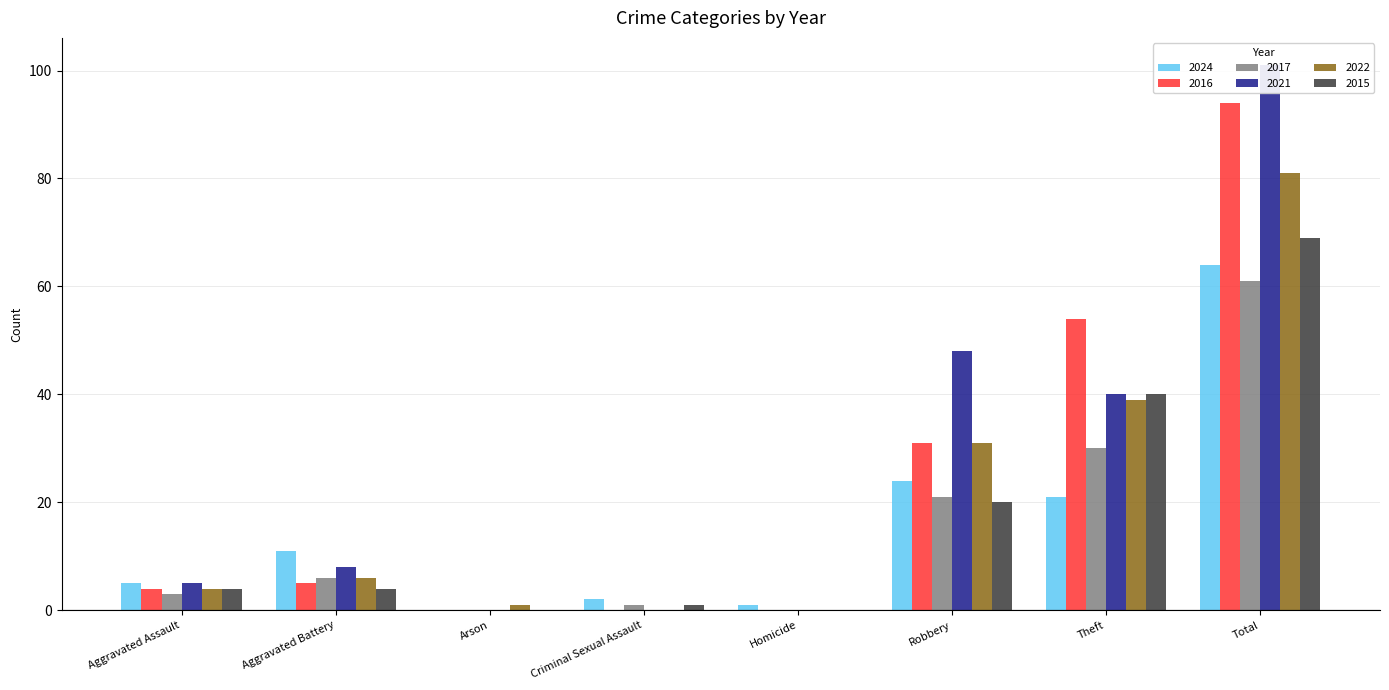

Reading left to right, transcribe all the data shown in this chart.

2024: Aggravated Assault=5	Aggravated Battery=11	Arson=0	Criminal Sexual Assault=2	Homicide=1	Robbery=24	Theft=21	Total=64
2016: Aggravated Assault=4	Aggravated Battery=5	Arson=0	Criminal Sexual Assault=0	Homicide=0	Robbery=31	Theft=54	Total=94
2017: Aggravated Assault=3	Aggravated Battery=6	Arson=0	Criminal Sexual Assault=1	Homicide=0	Robbery=21	Theft=30	Total=61
2021: Aggravated Assault=5	Aggravated Battery=8	Arson=0	Criminal Sexual Assault=0	Homicide=0	Robbery=48	Theft=40	Total=101
2022: Aggravated Assault=4	Aggravated Battery=6	Arson=1	Criminal Sexual Assault=0	Homicide=0	Robbery=31	Theft=39	Total=81
2015: Aggravated Assault=4	Aggravated Battery=4	Arson=0	Criminal Sexual Assault=1	Homicide=0	Robbery=20	Theft=40	Total=69